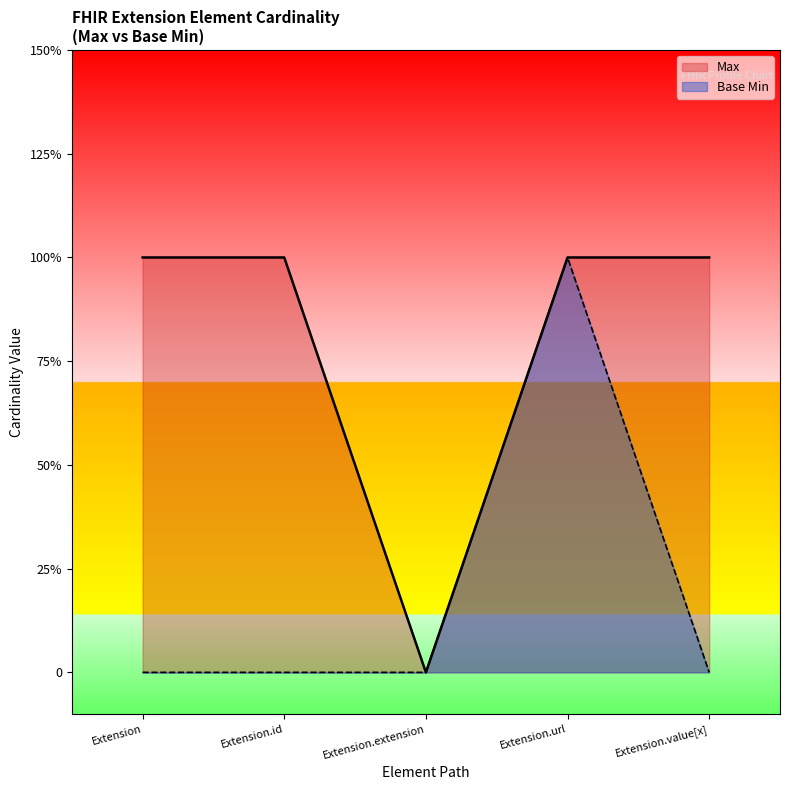

True or false: Base Min and Max cross at least once.

False